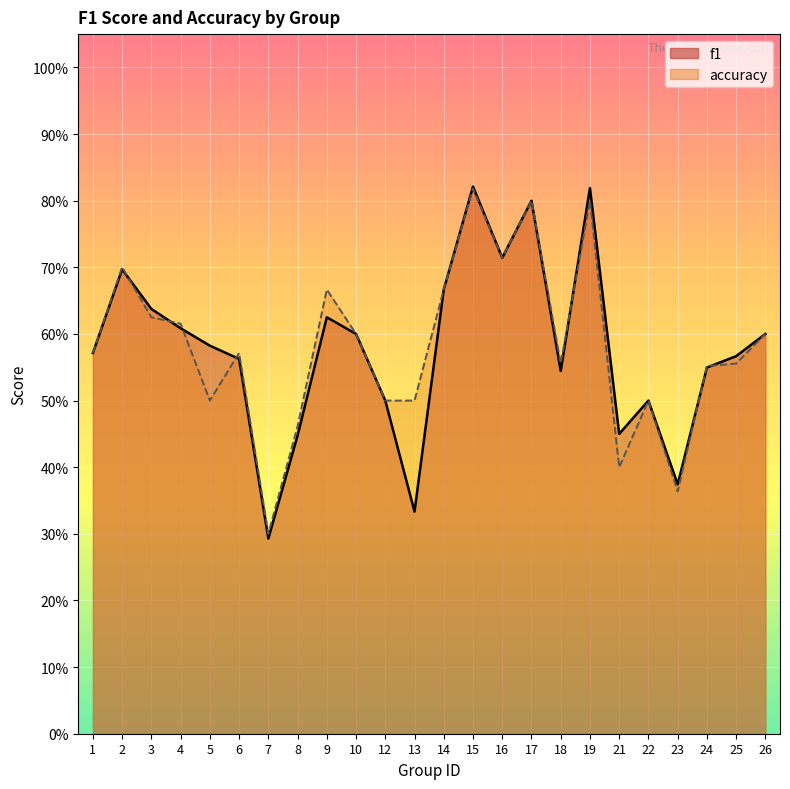

At 19, list the series in order from smallest to largest.

accuracy, f1